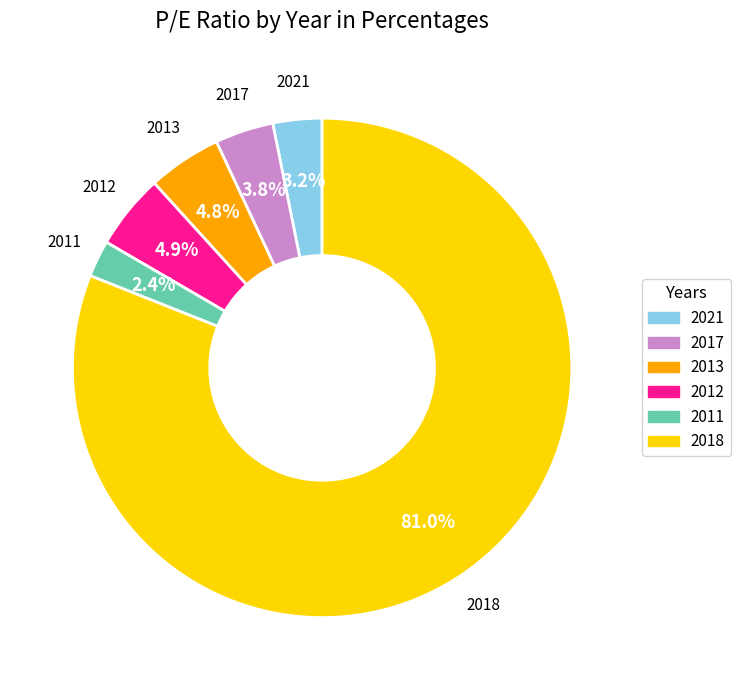

Approximately how many times larger is the value at 2021 compared to 2012?

0.7